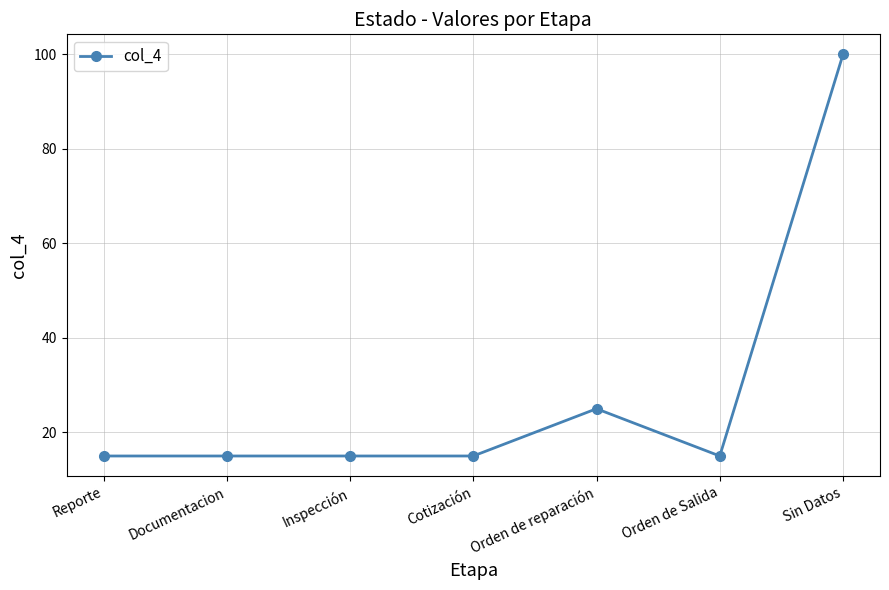

What is the change in value from Reporte to Sin Datos?

+85